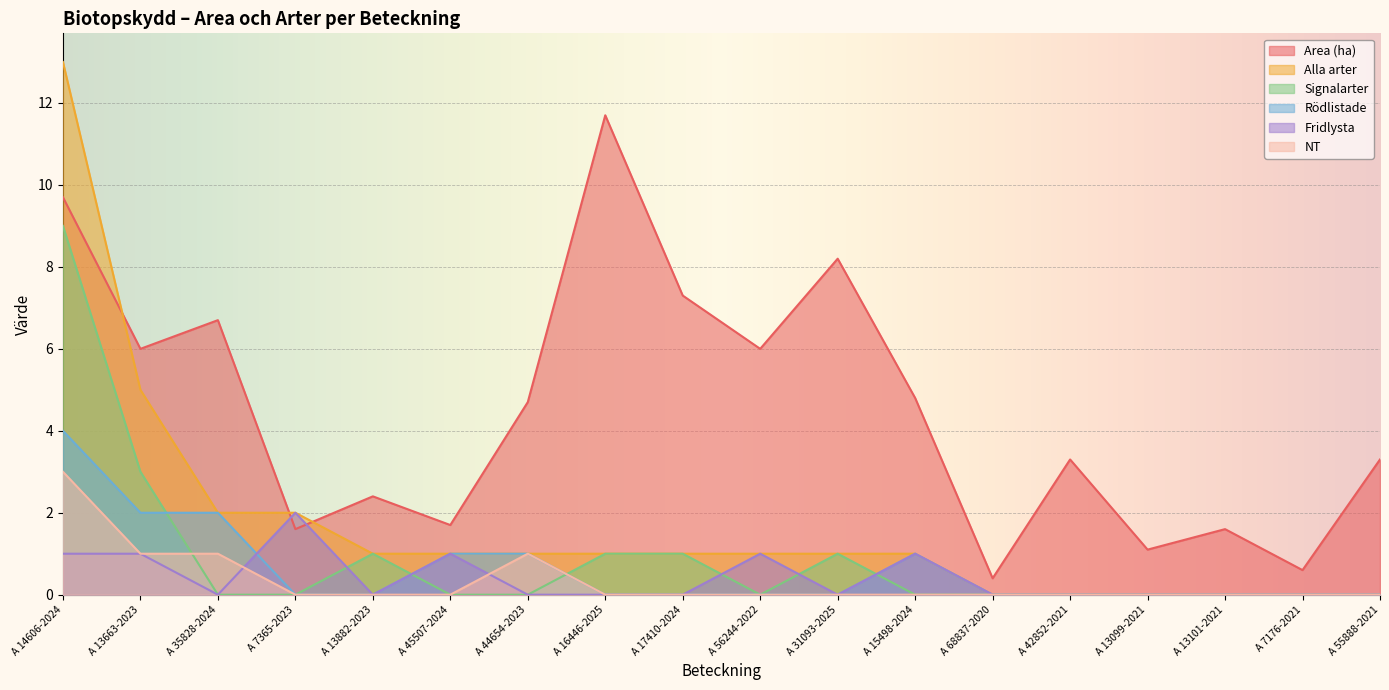

At which label is Area (ha) closest to 6?

A 13663-2023